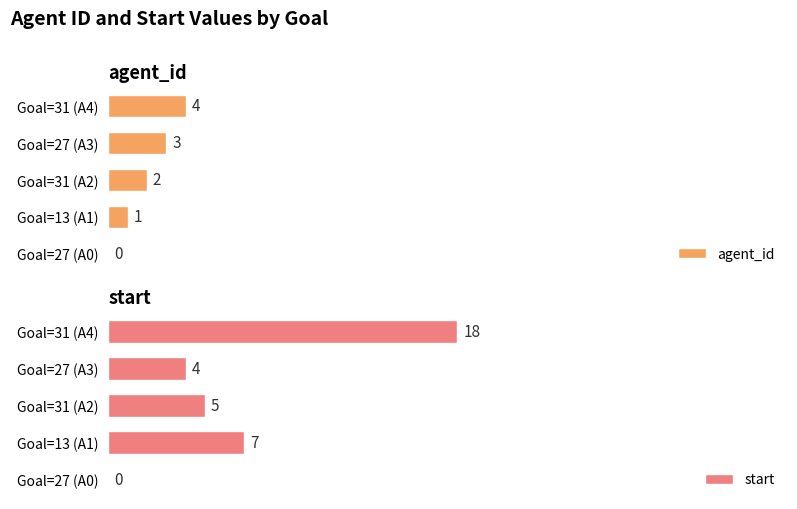

Reading left to right, transcribe all the data shown in this chart.

agent_id: 0	1	2	3	4
start: 0	7	5	4	18